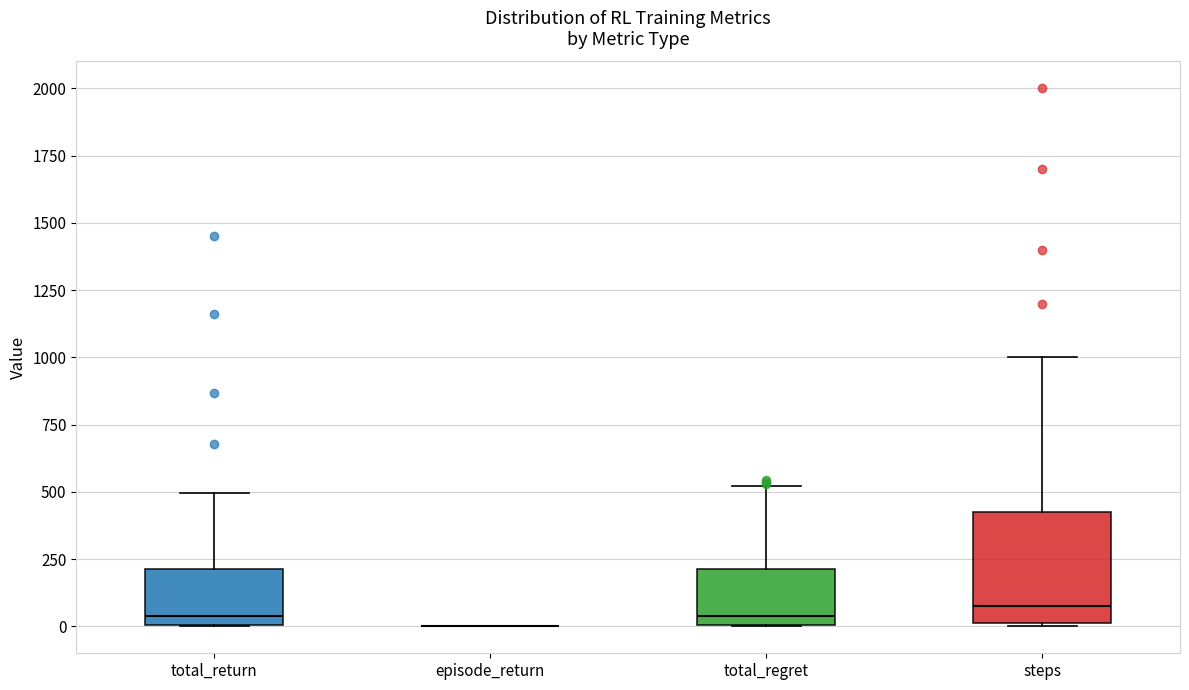

Where does the upper whisker of the box for steps end on the y-axis? The values are not printed on the chart, so give them approximately, as read against the axis.

1000